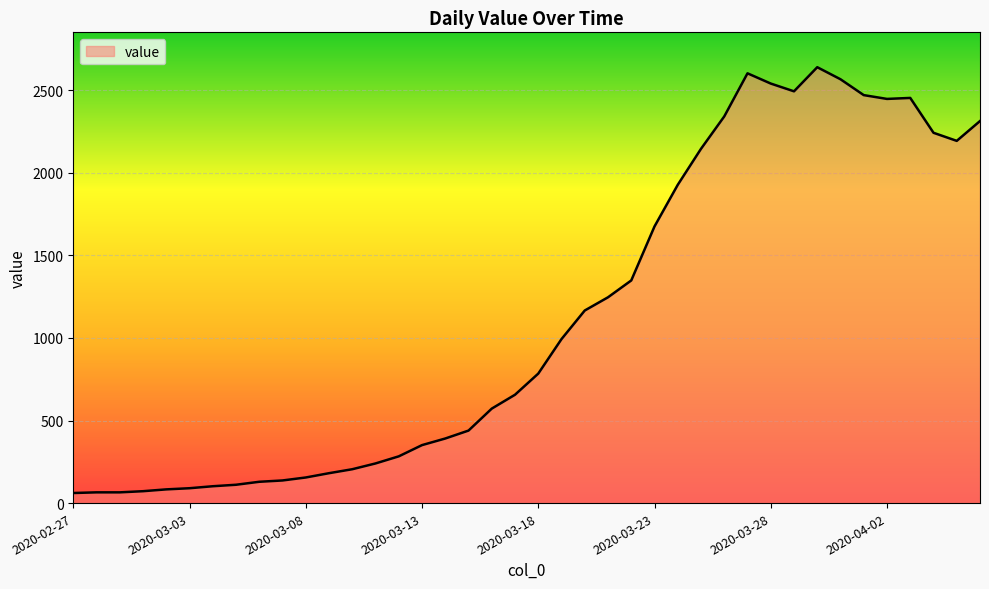

What is the difference between the maximum and minimum values?

2578